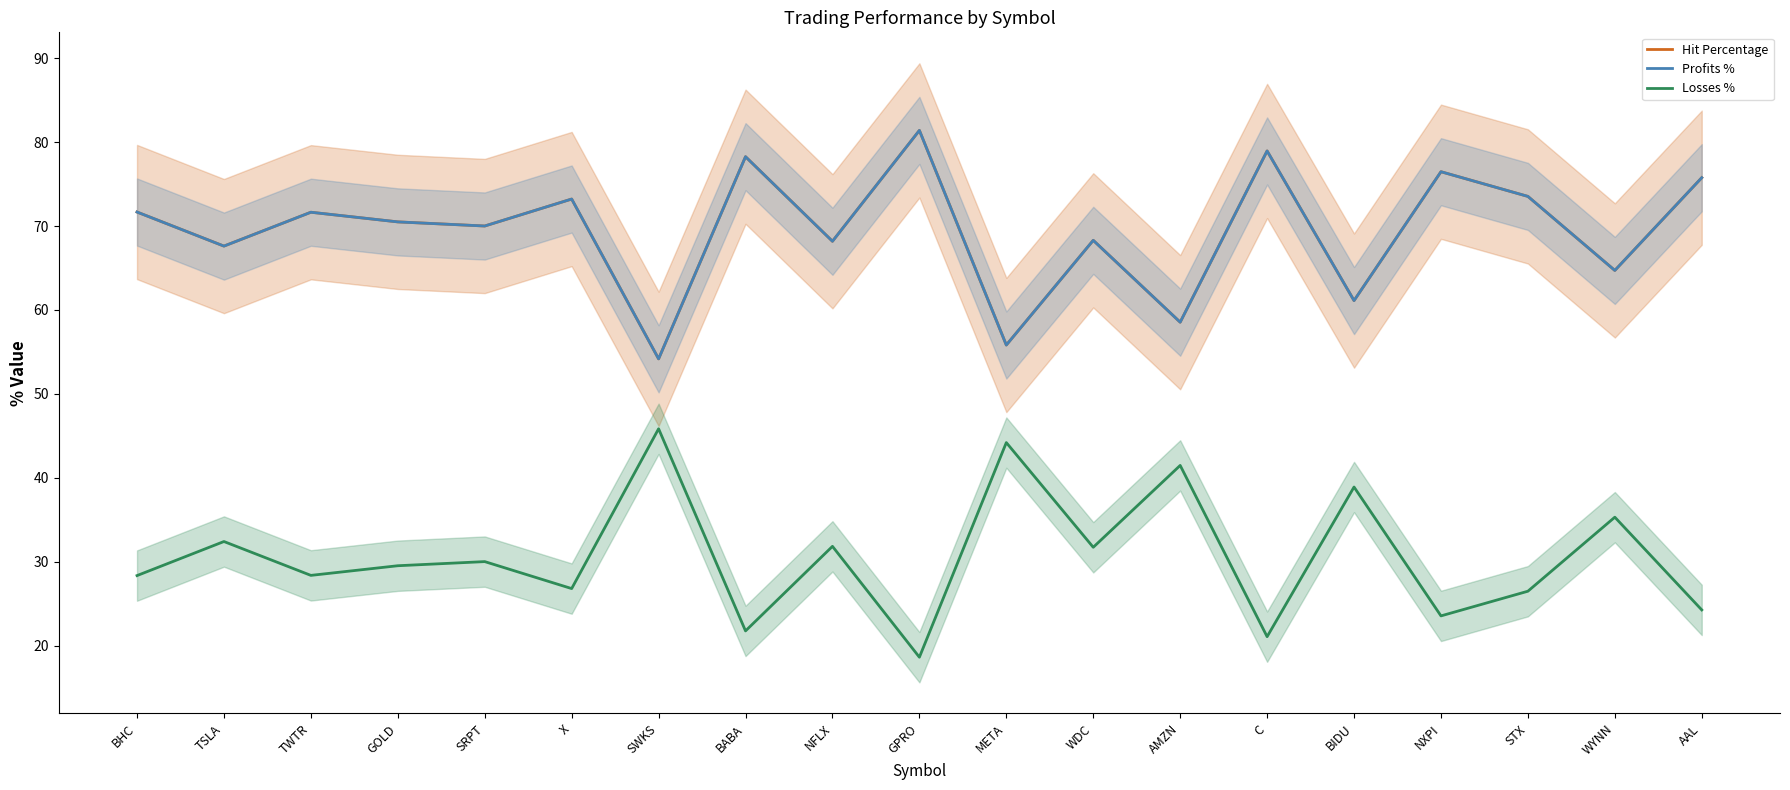

What is the highest value of the Profits % series?

81.4